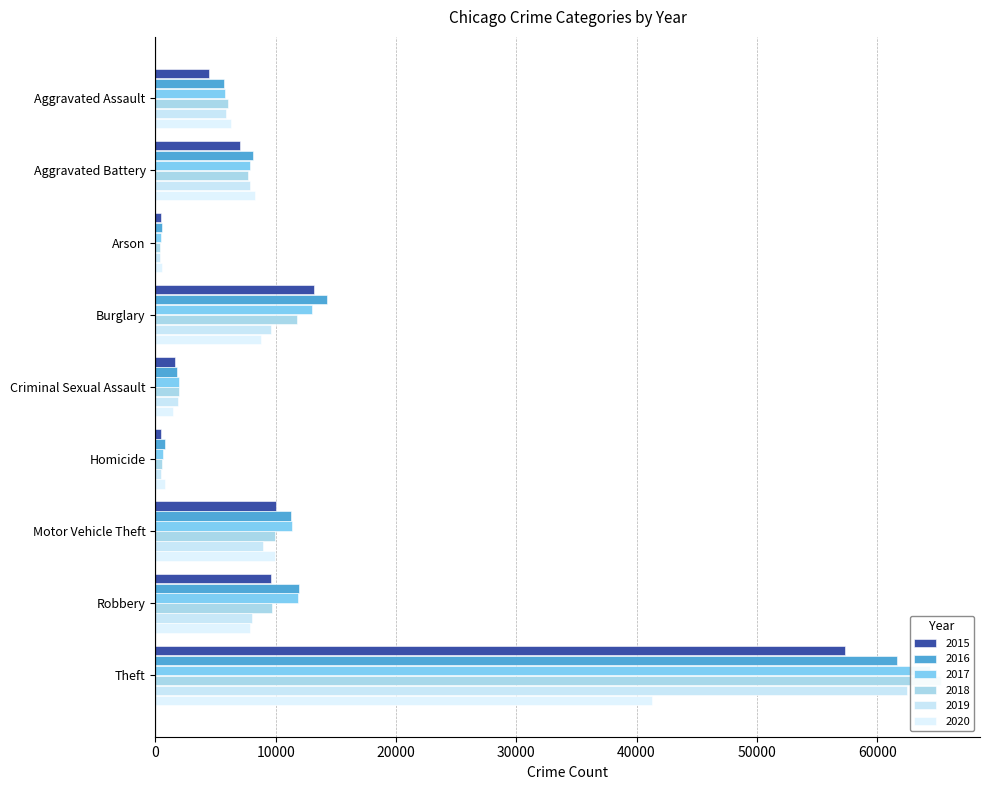

The 2018 series shows 7734 at Aggravated Battery. True or false?

True